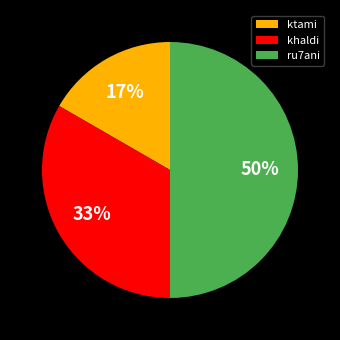

To the nearest percent, what portion does ktami represent?

17%